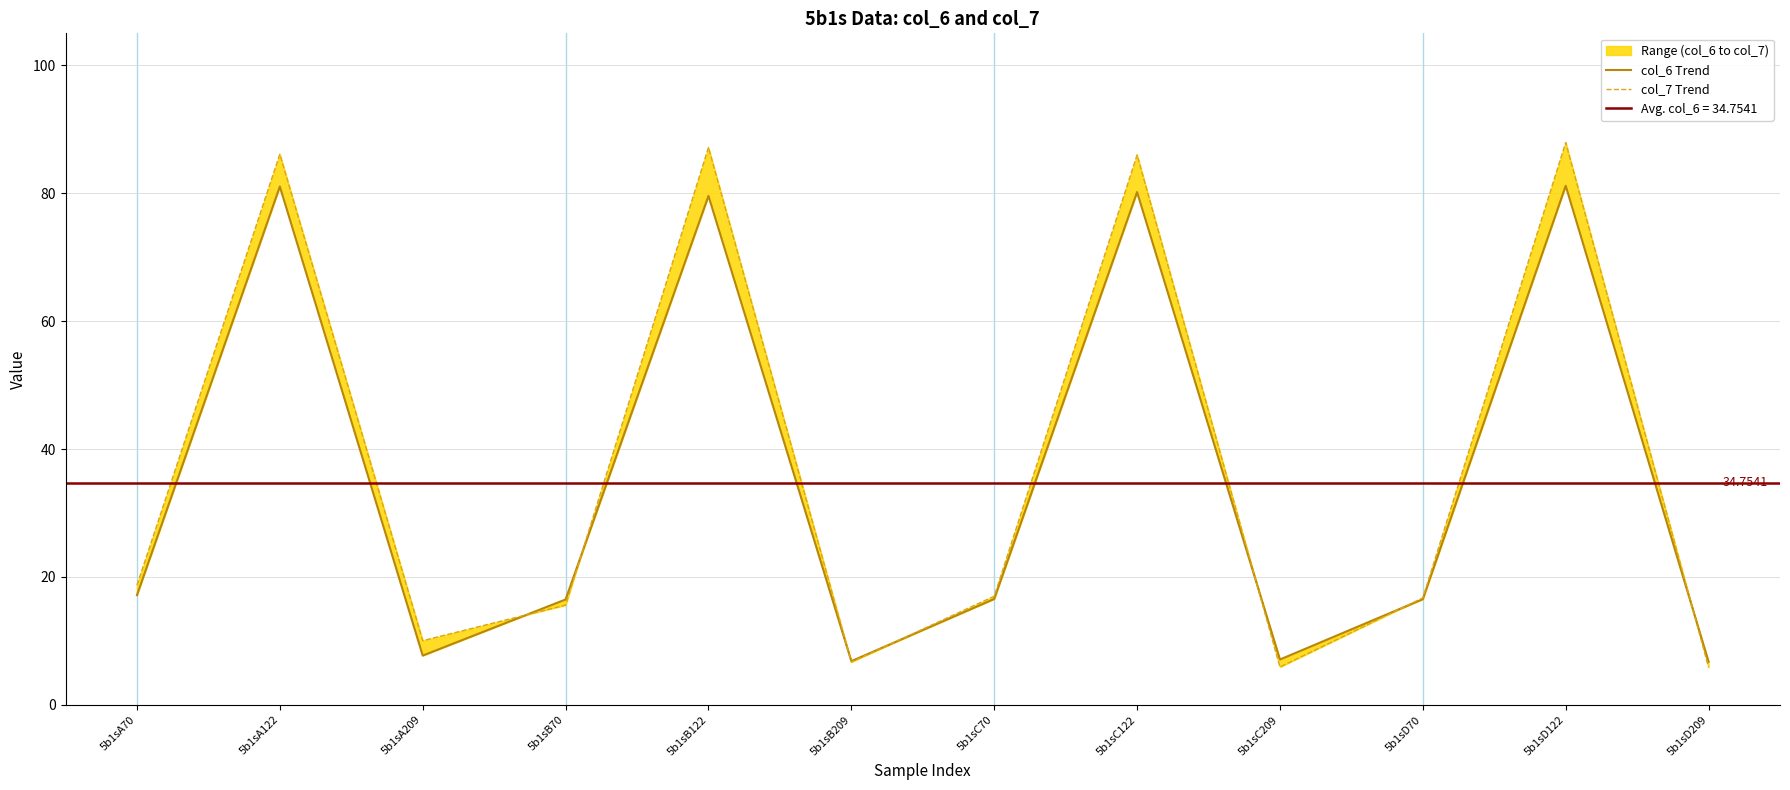

True or false: col_7 Trend has more than 2 interior local peaks.

True